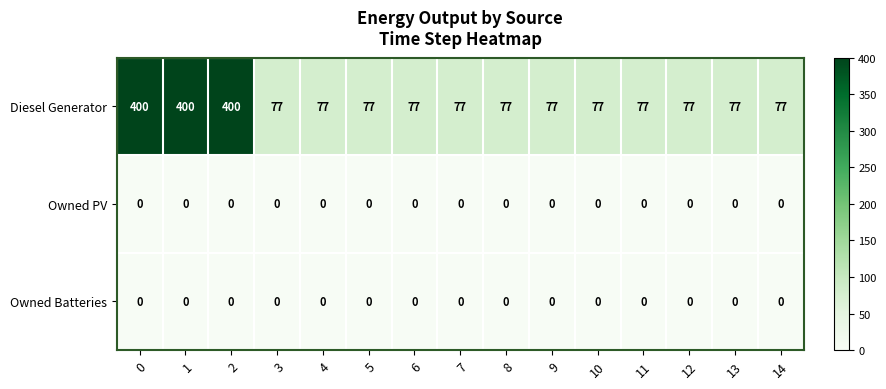

How many data points does each series have?

15